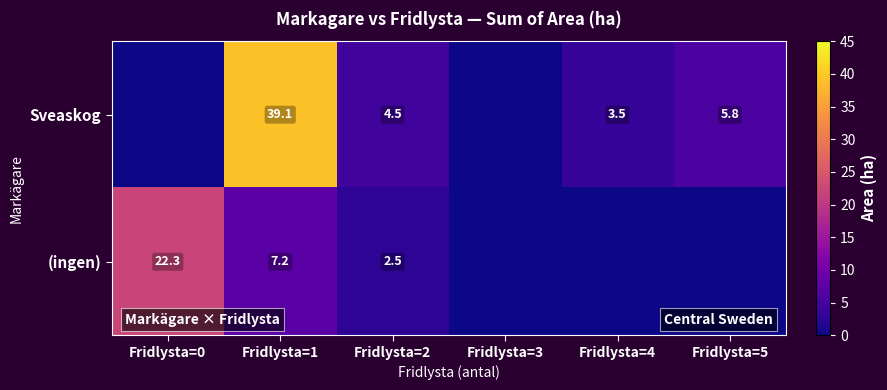

What is the sum of the Sveaskog values at Fridlysta=1 and Fridlysta=4?

42.6